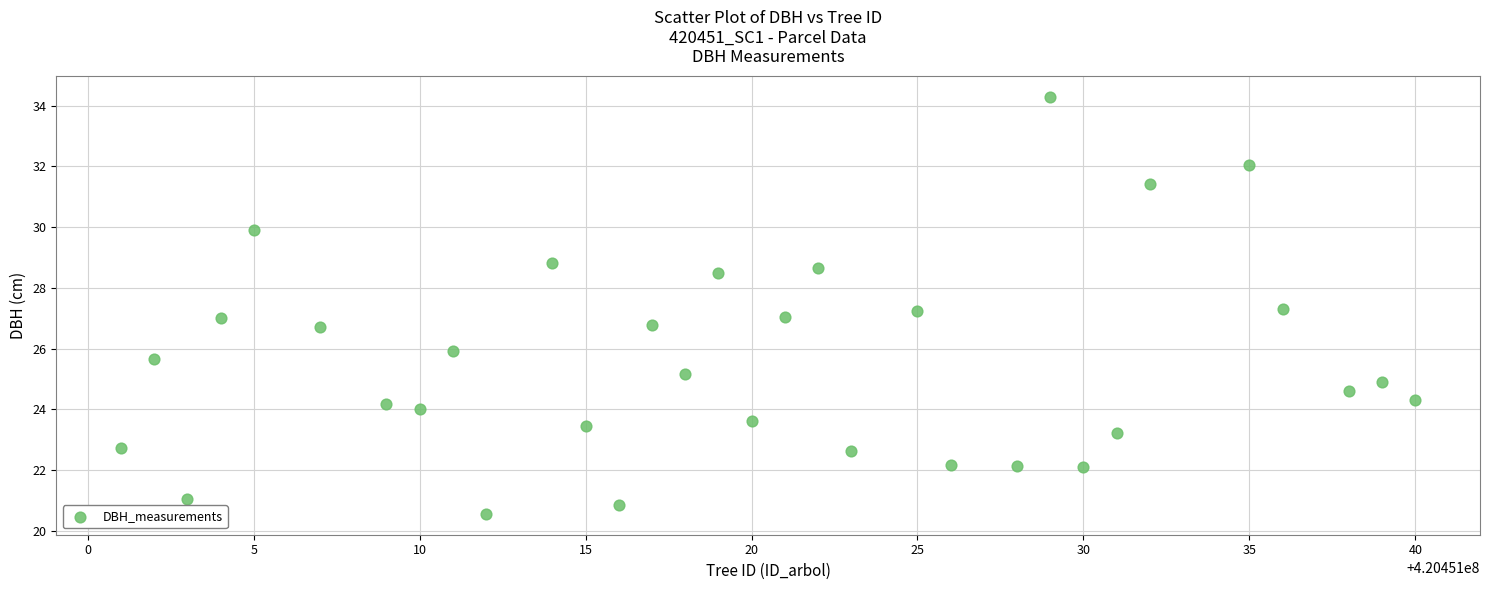

What is the range of X values (max minus min)?

39.0